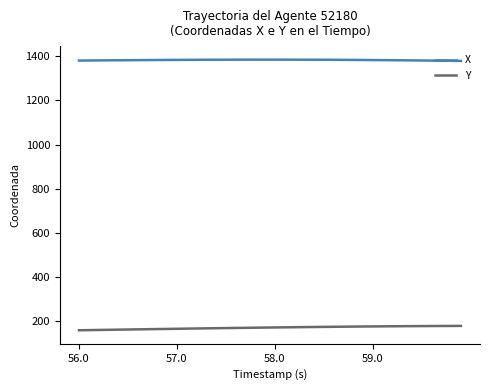

Which series has the largest total across all categories?

X